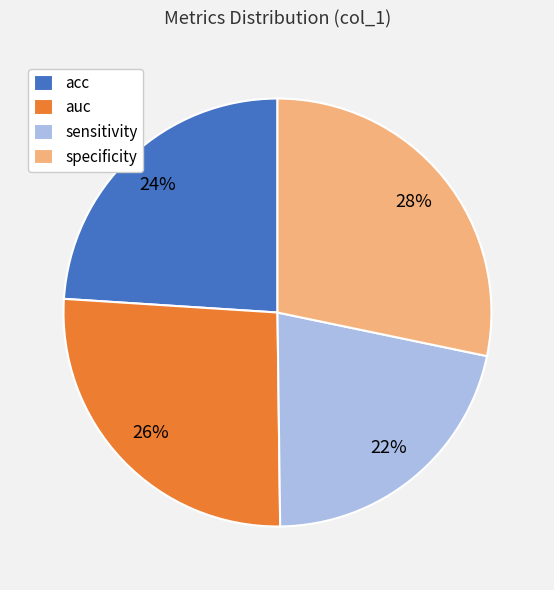

True or false: auc accounts for 18% of the total.

False